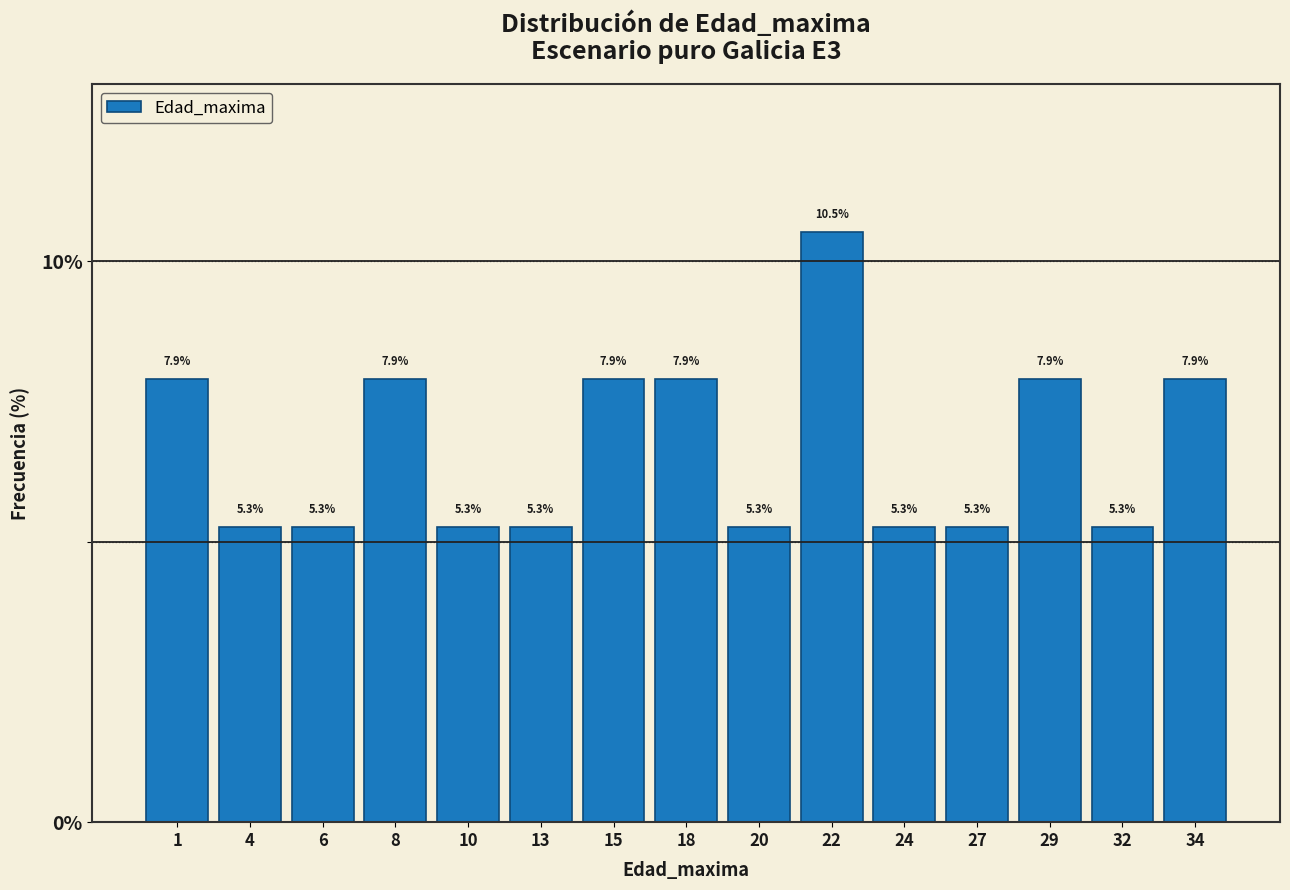

Reading left to right, what are all the values shown in this chart?

7.9	5.3	5.3	7.9	5.3	5.3	7.9	7.9	5.3	10.5	5.3	5.3	7.9	5.3	7.9